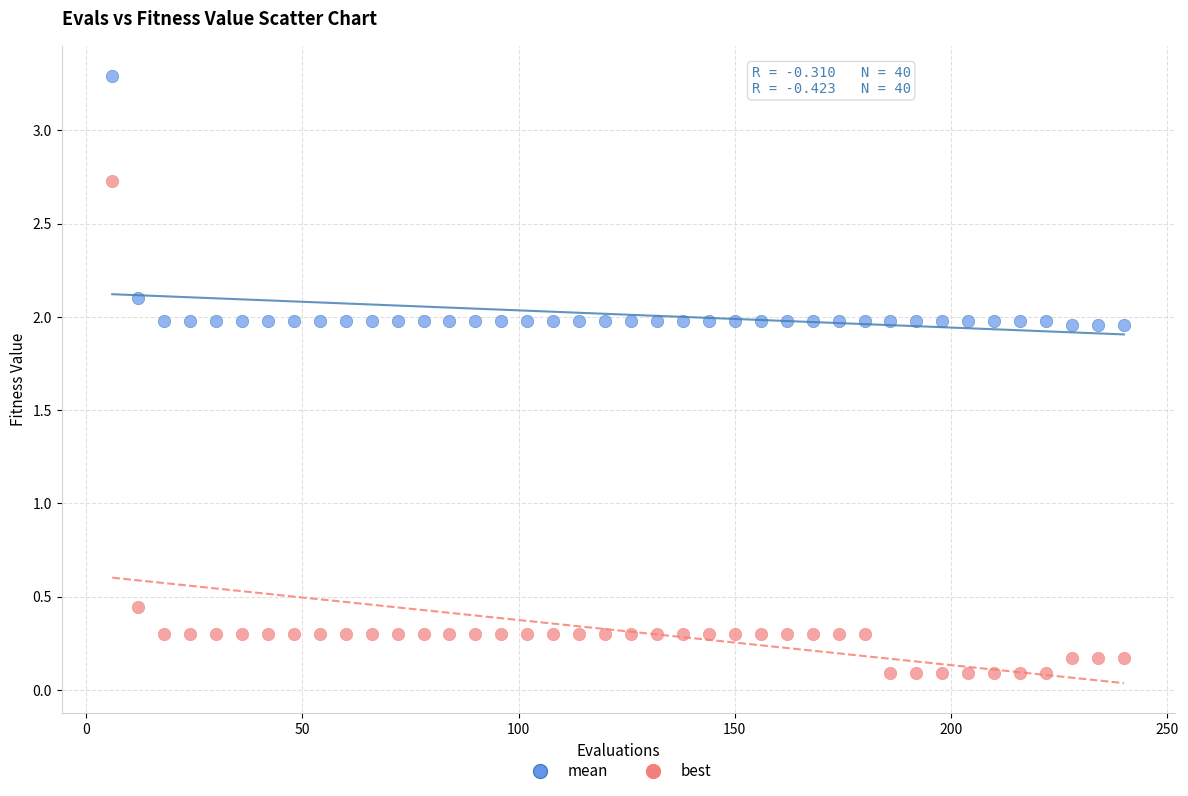

Which series reaches the maximum Y coordinate?

mean